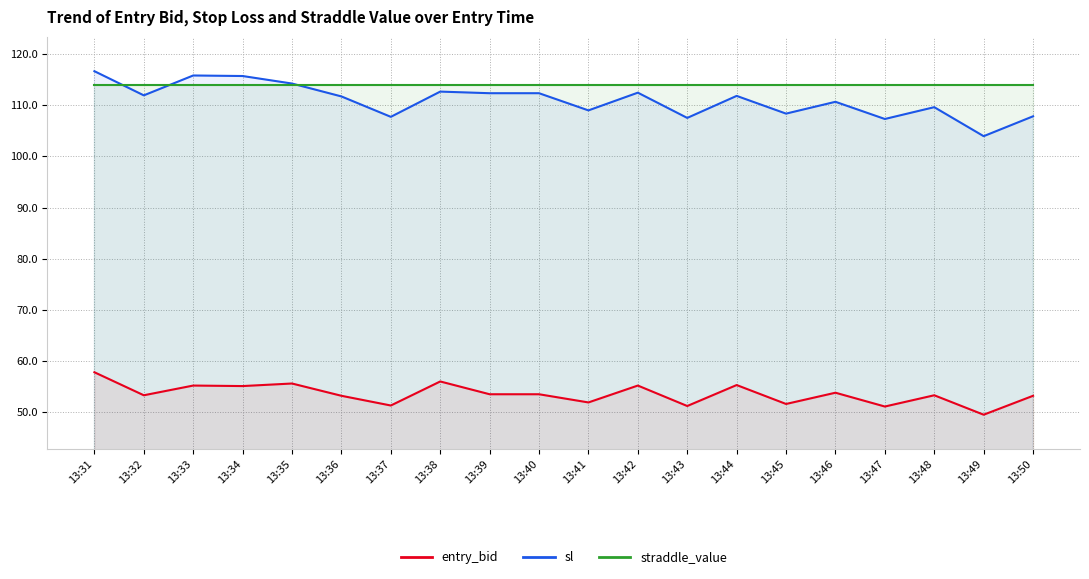

What is the sum of all straddle_value values?

2280.0